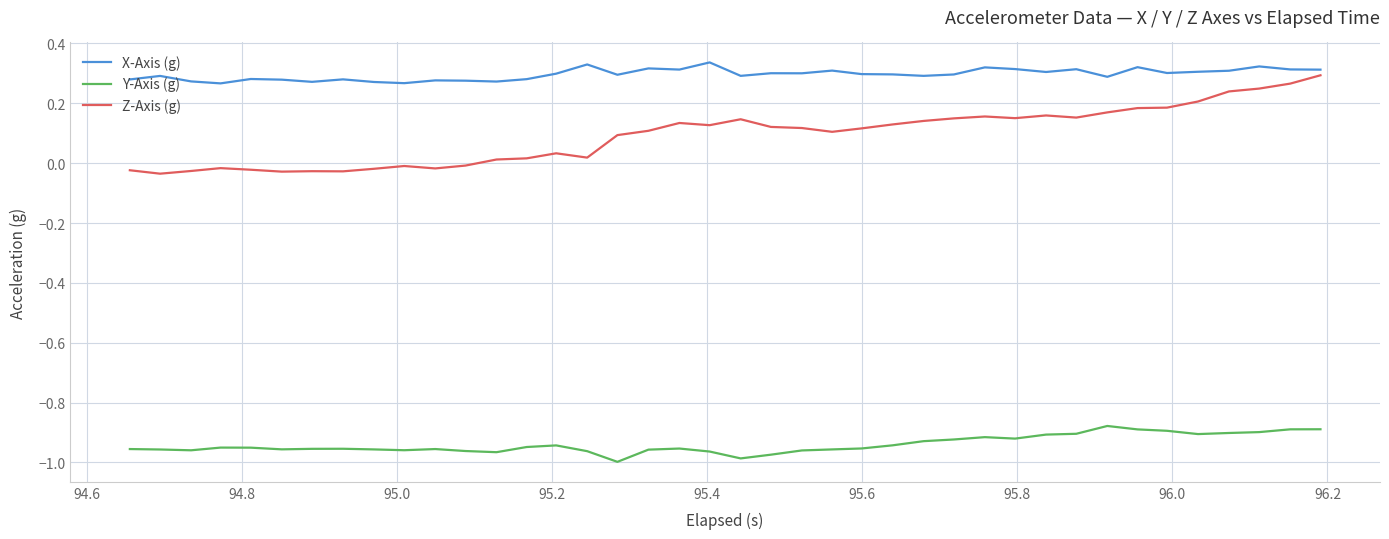

Which series has the largest total across all categories?

X-Axis (g)